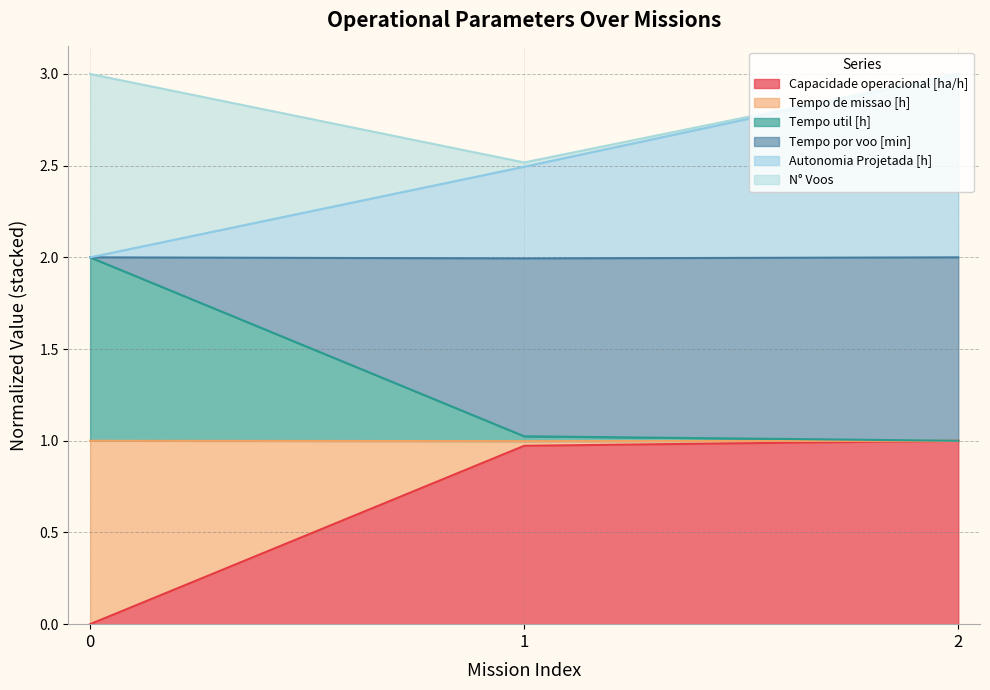

What is the maximum value for Capacidade operacional [ha/h]?

1.0